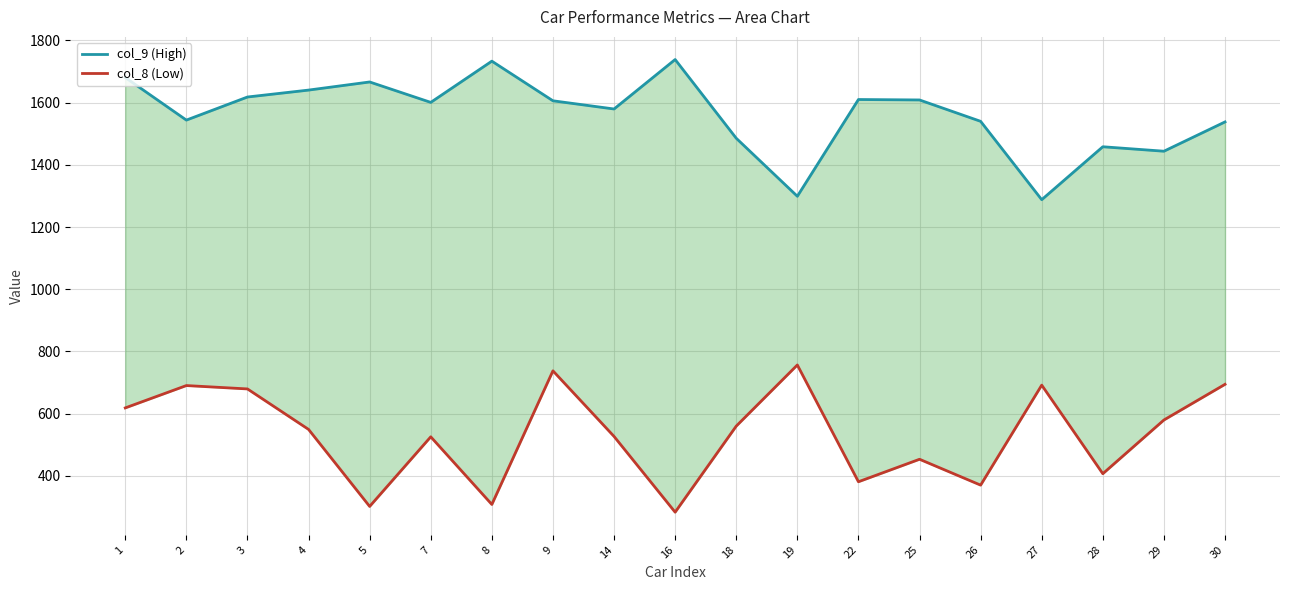

List the series in order of their peak value, highest first.

col_9 (High), col_8 (Low)